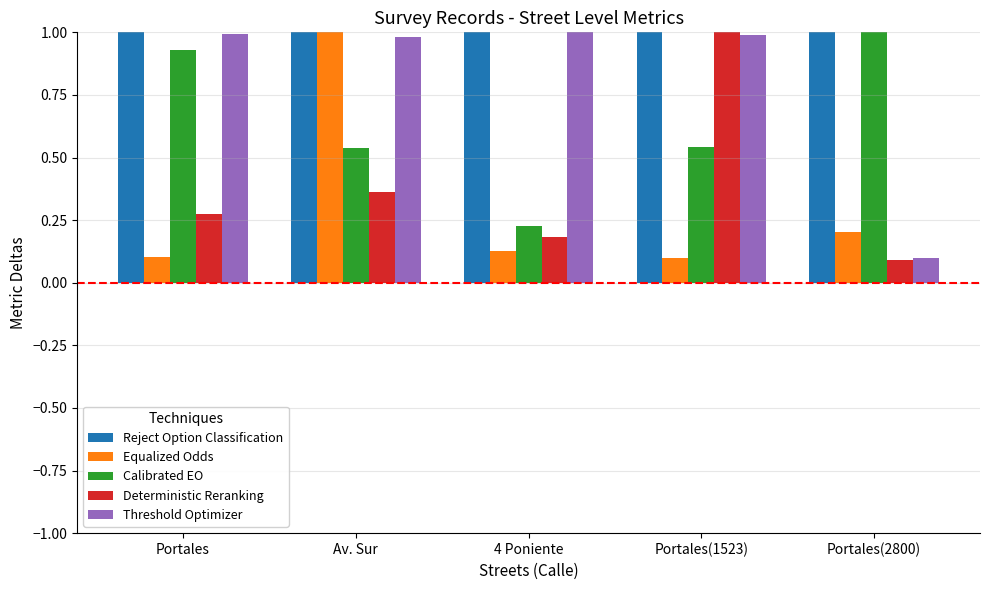

Does the chart contain any negative values?

No